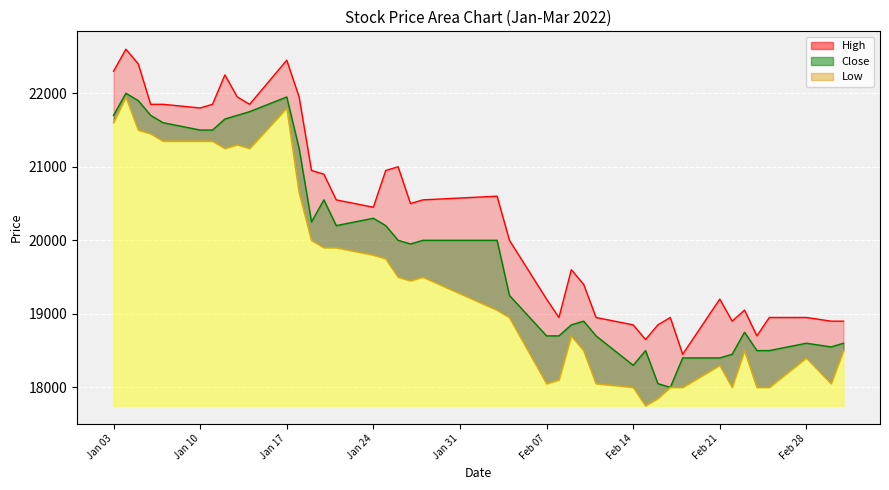

What is the label of the 3rd point from the right?

Feb 28